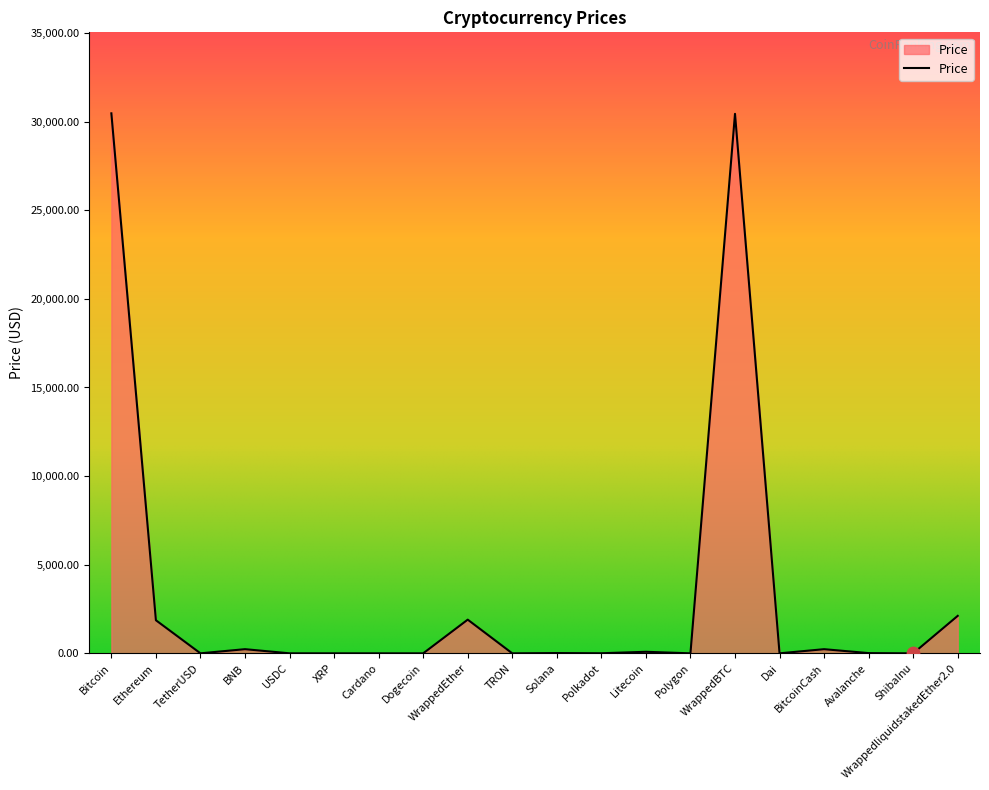

What is the change in value from WrappedEther to Polygon?

-1900.6